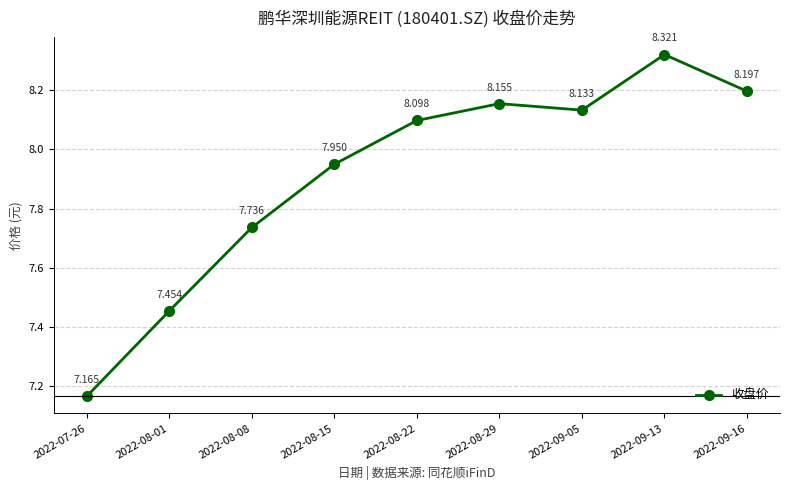

Which has a higher value, 2022-08-22 or 2022-08-15?

2022-08-22